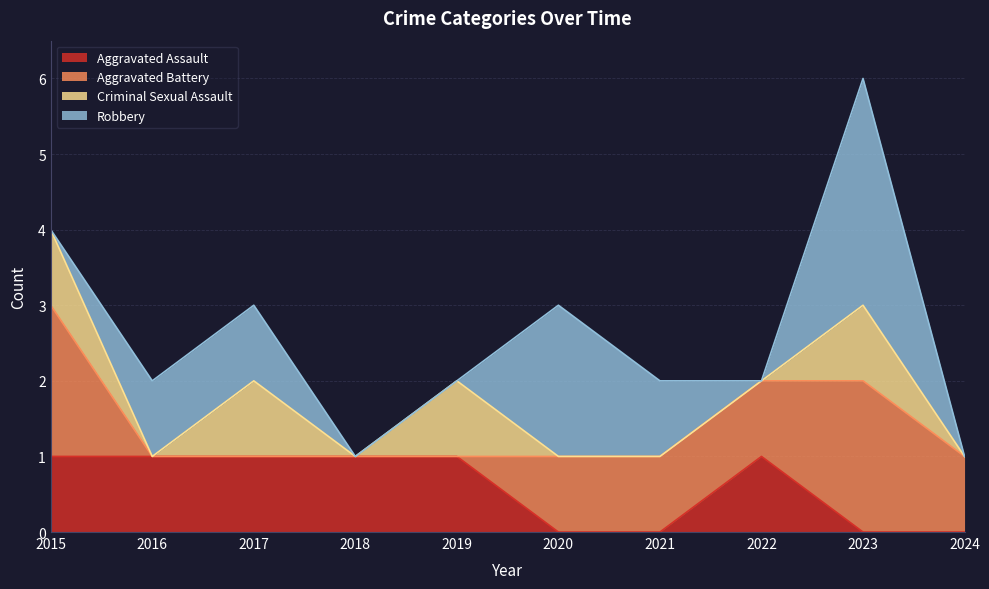

What is the difference between the second highest and second lowest values in the Aggravated Assault series?

1